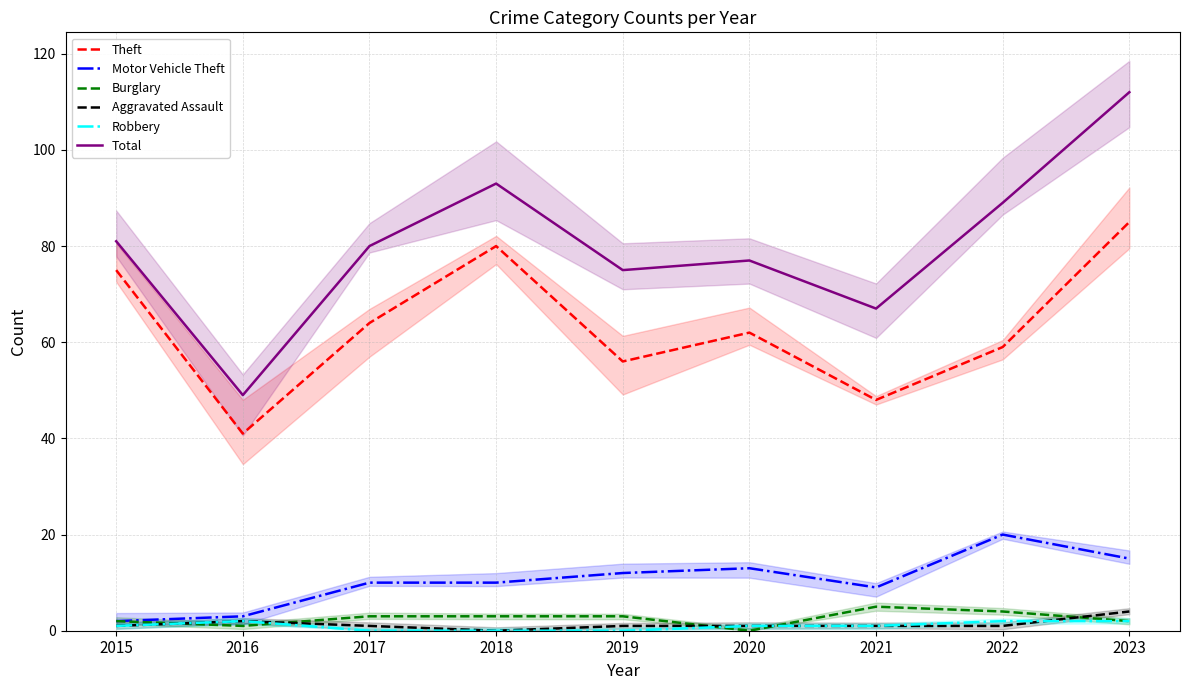

Where is the first local maximum for Robbery?

2016